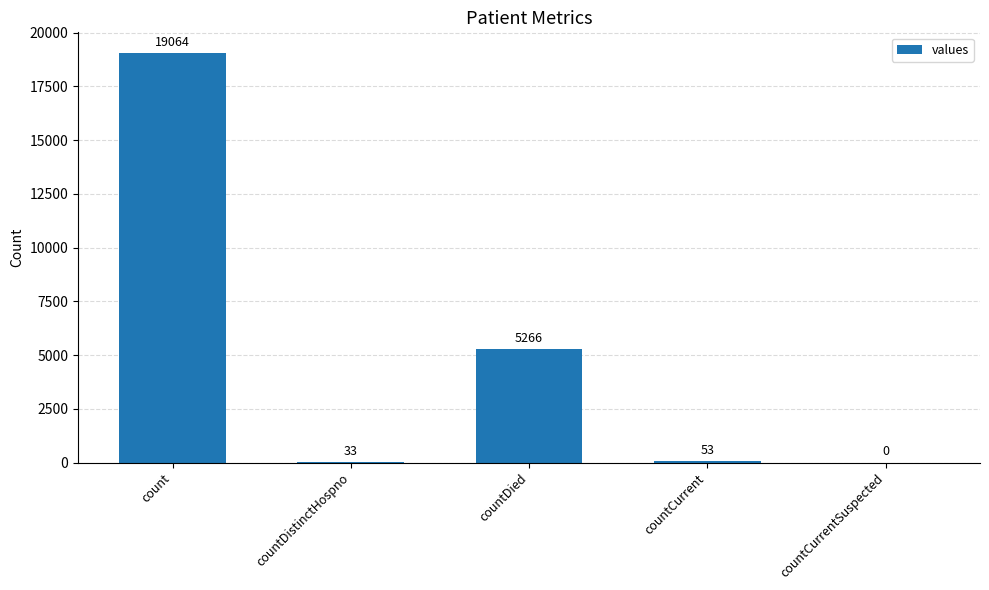

The value at count is 4276. True or false?

False